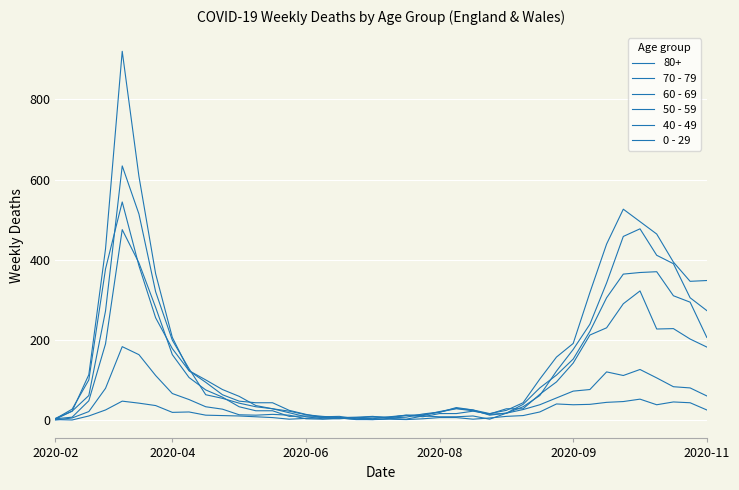

Does the chart display data point markers on the line(s)?

No